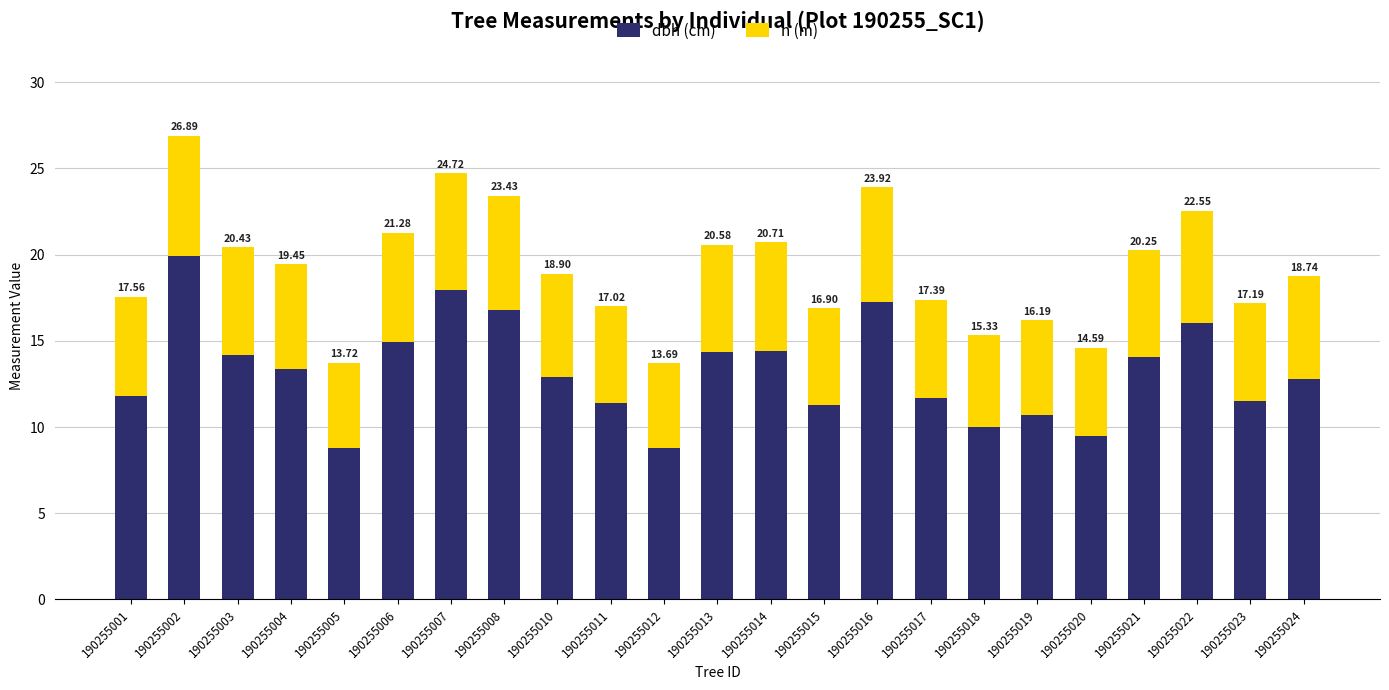

At which category is the sum across all series the highest?

190255002